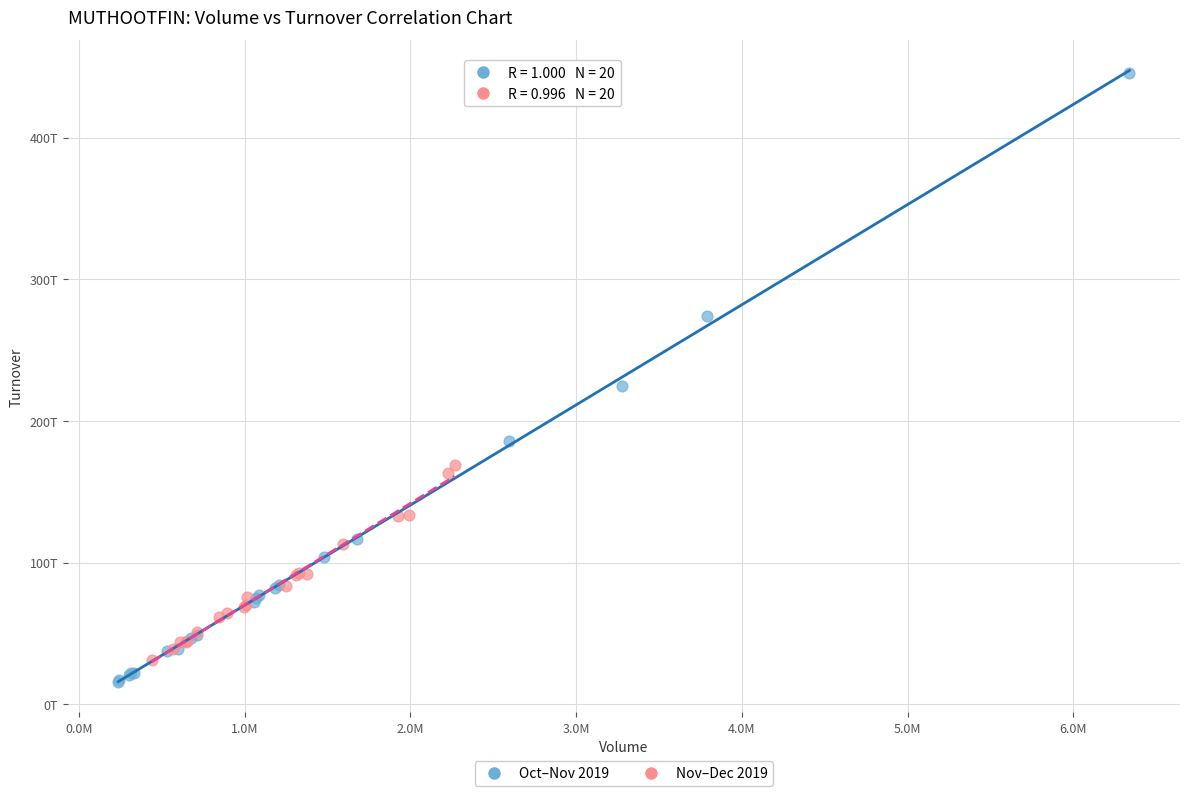

What are all the series names shown in the legend?

Oct–Nov 2019, Nov–Dec 2019